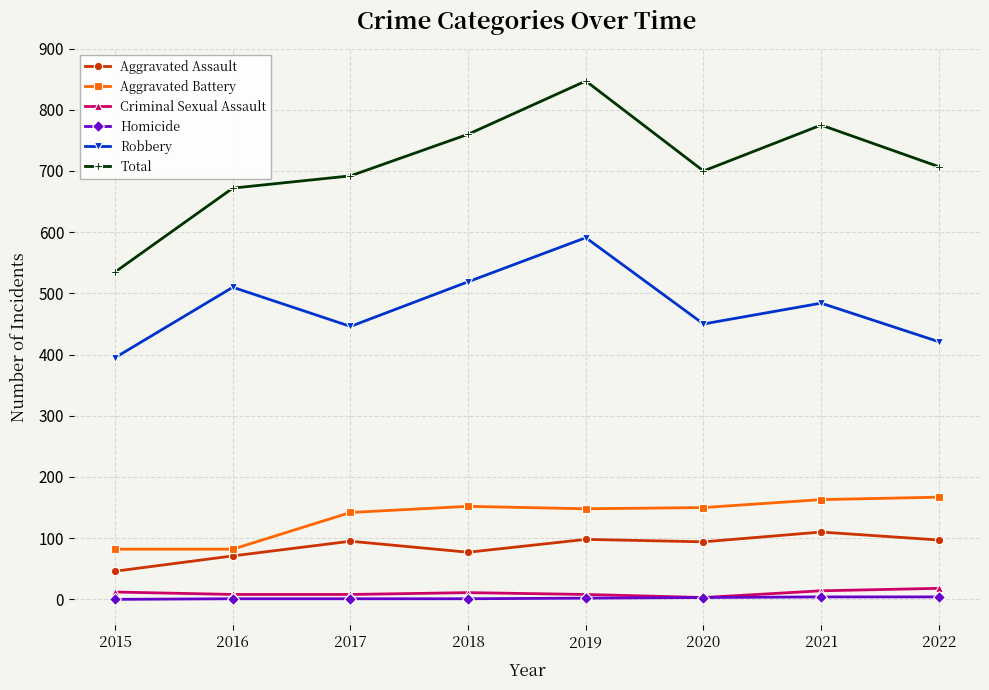

How many lines are shown in the chart?

6